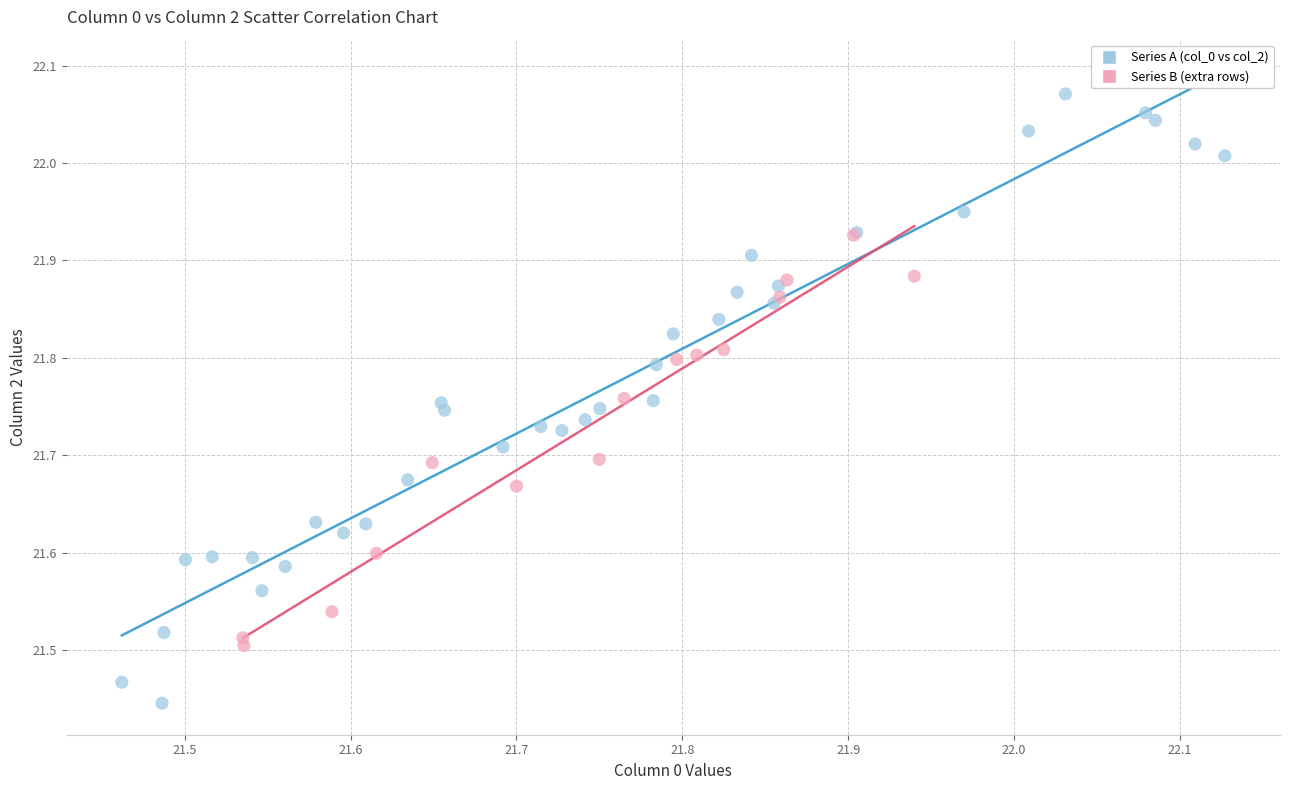

Which series has the largest Y range (max minus min)?

Series A (col_0 vs col_2)